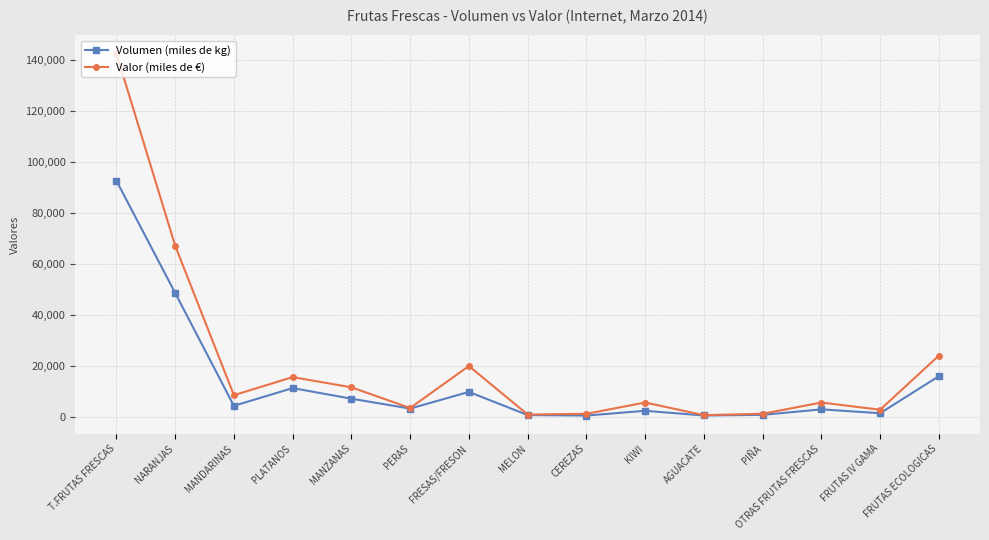

How many values in the Valor (miles de €) series are below 5578?

7